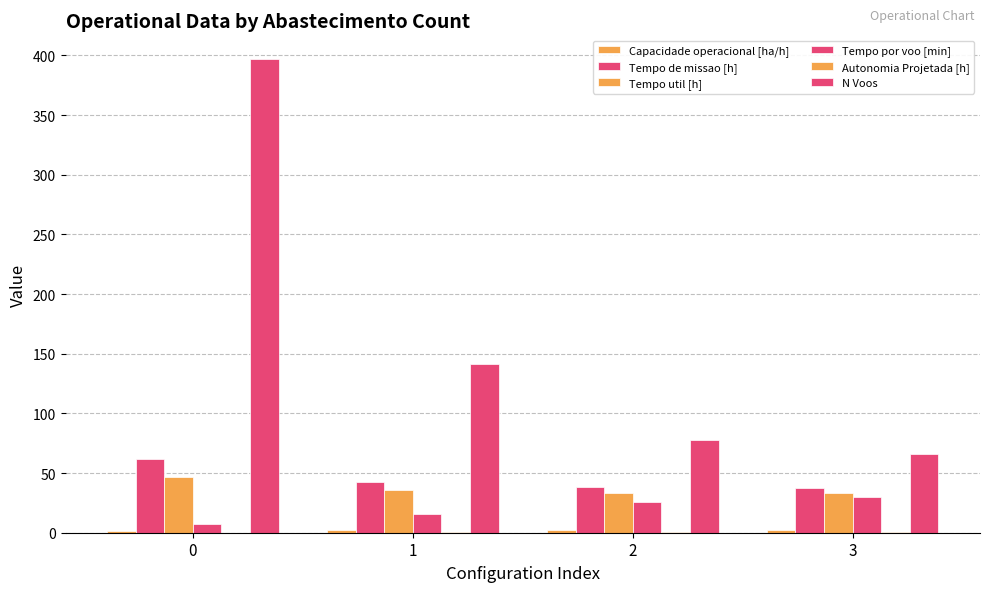

Is the value of Tempo util [h] at 3 greater than the value of Tempo por voo [min] at 0?

Yes